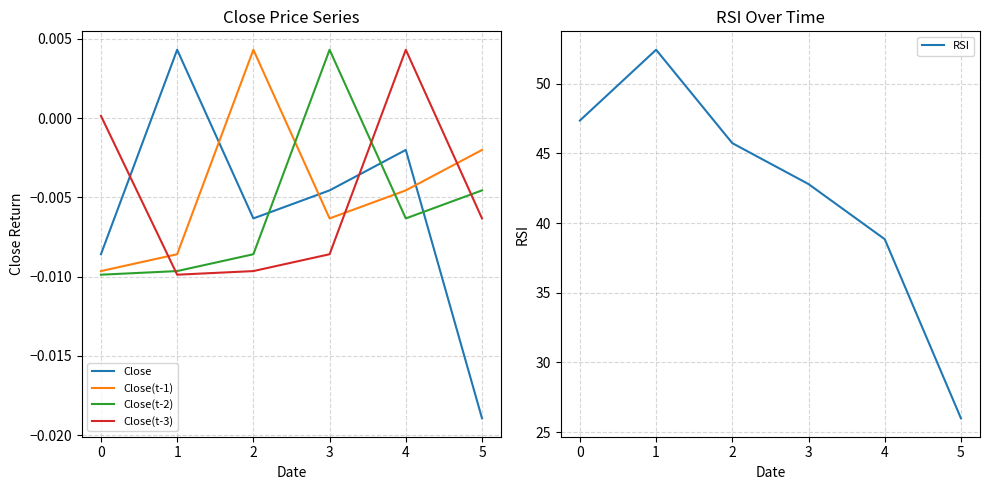

Is it true that Close(t-2) equals -0.0 at 0?

False